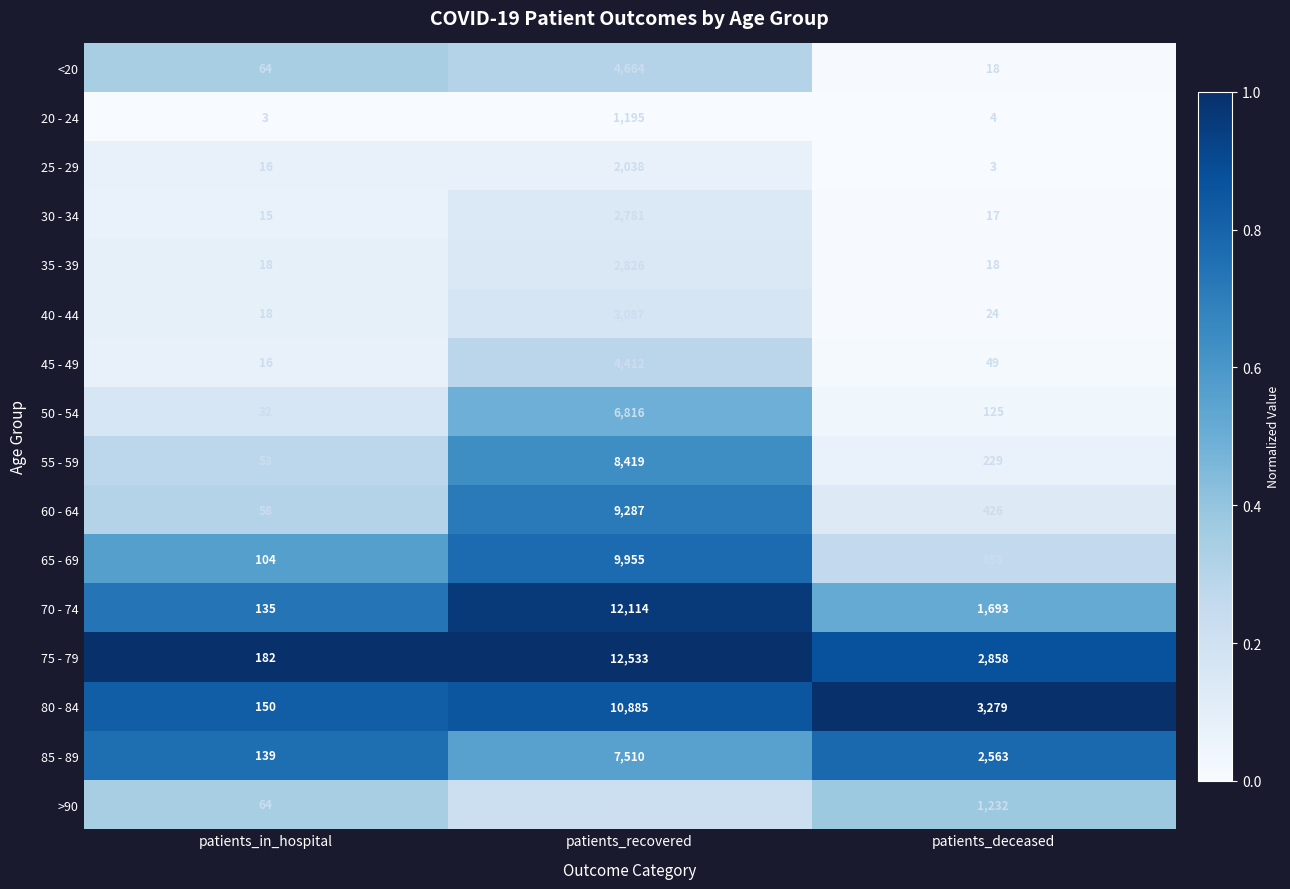

What is the difference between the 20 - 24 values at patients_deceased and patients_recovered?

1191